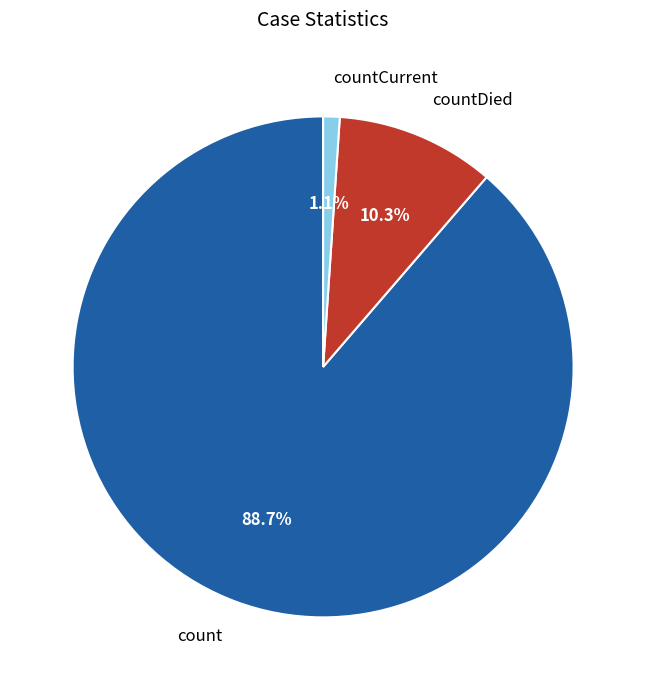

Count the number of slices in the pie.

3